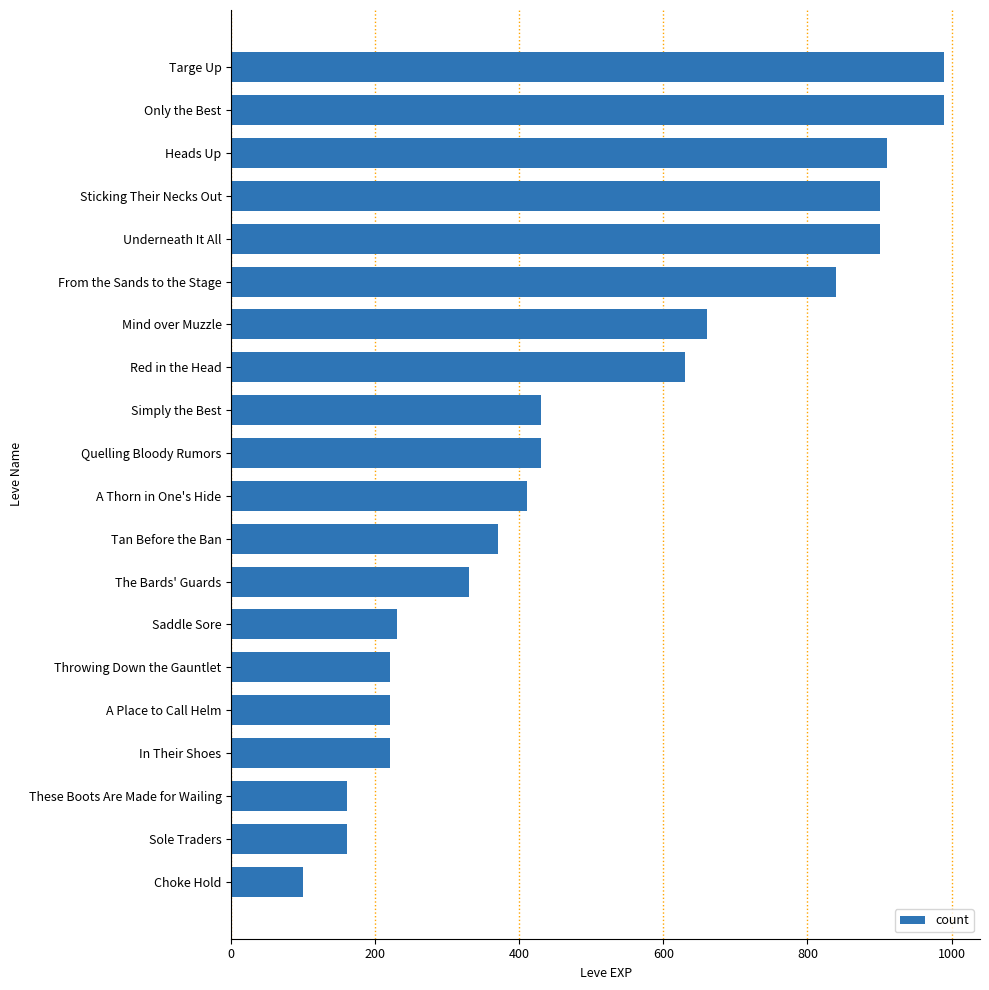

What is the change in value from In Their Shoes to Mind over Muzzle?

+440